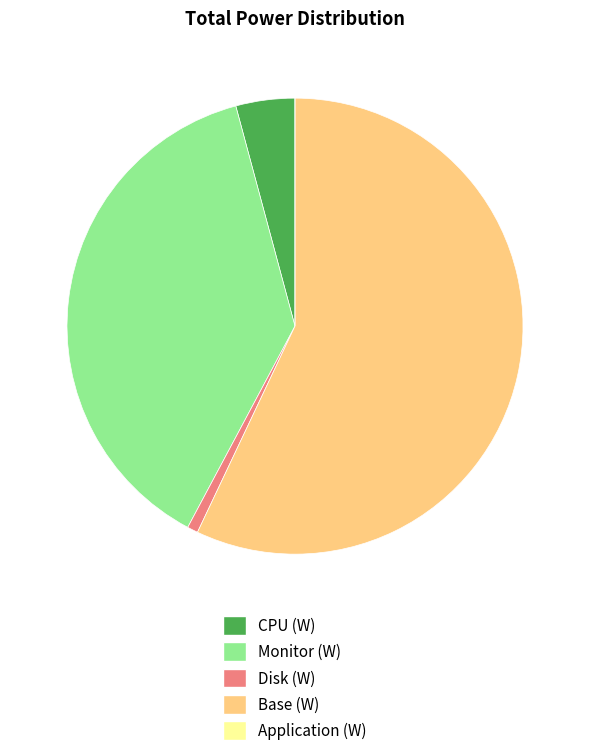

Which slice represents more than half of the pie?

Base (W)